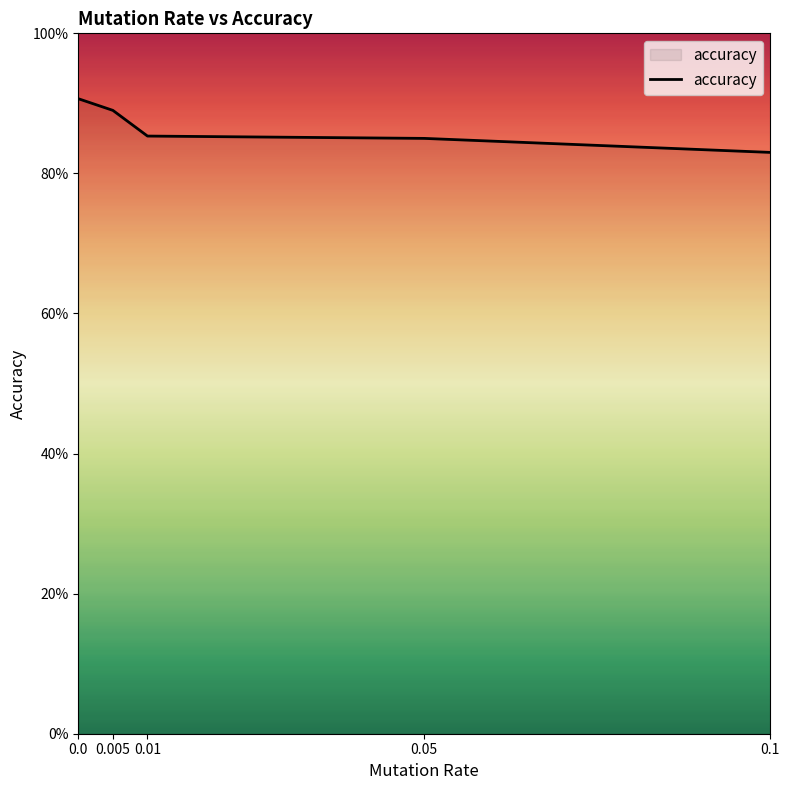

True or false: the data shows 0.4 at 0.01.

False